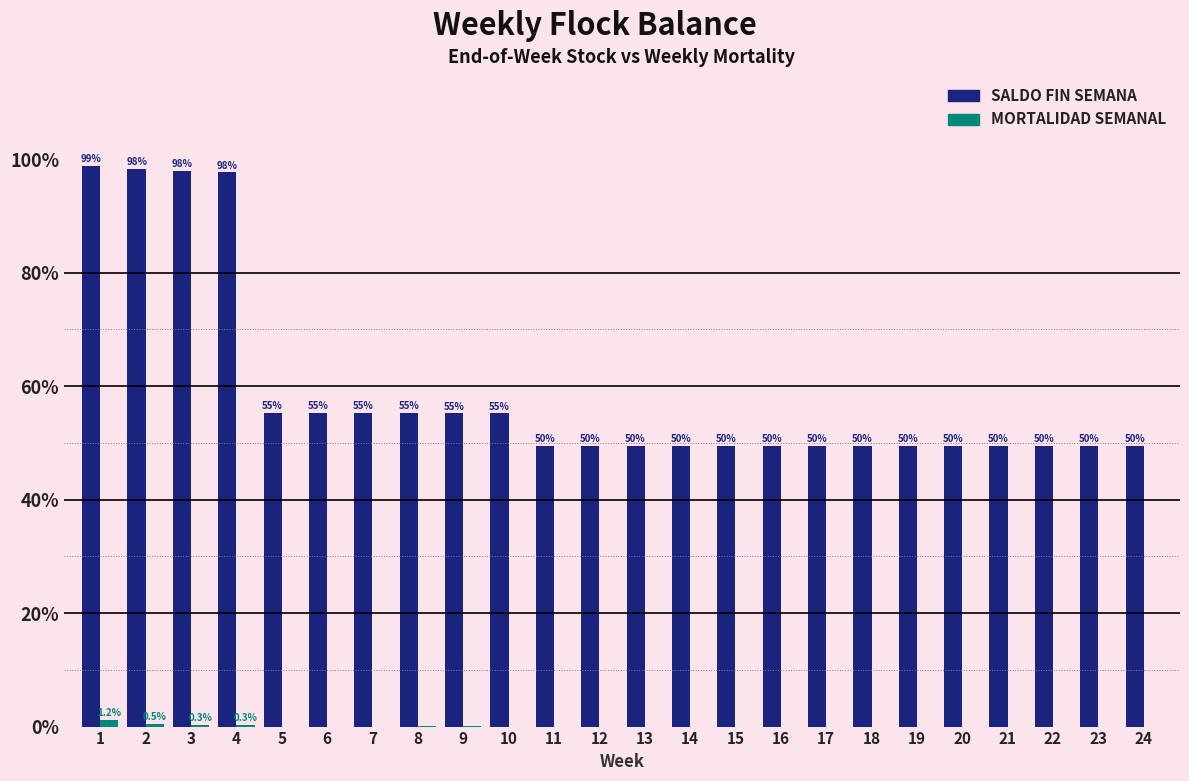

What is the total value across all series at 1?

100.0